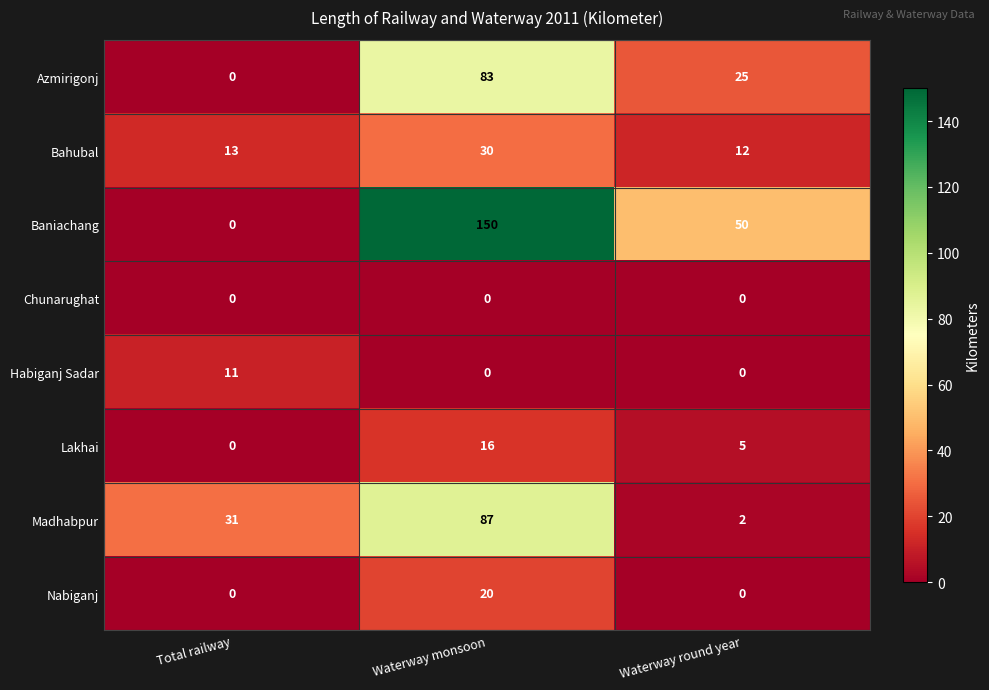

Where is Bahubal nearest to the value 21?

Total railway